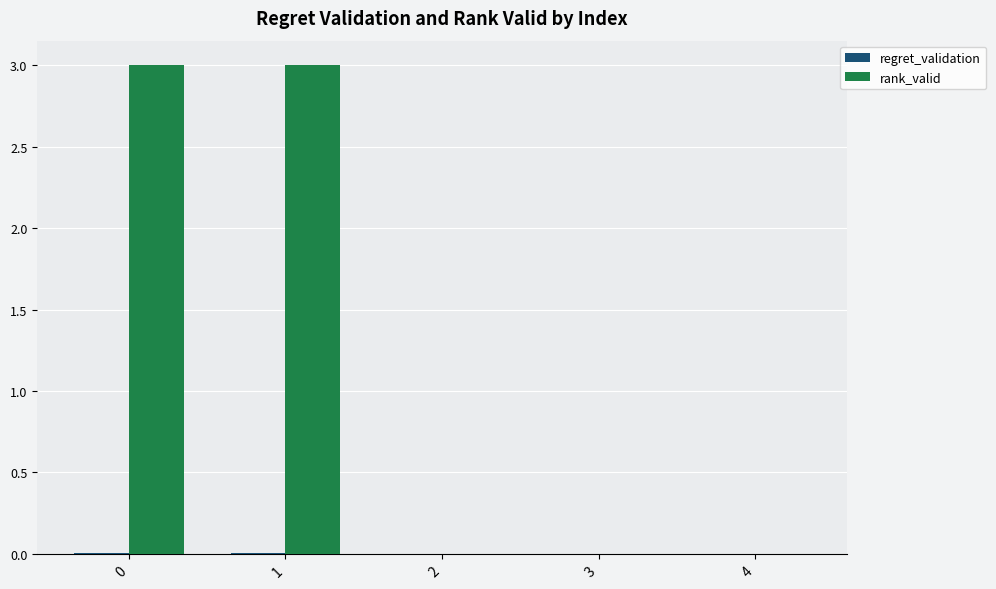

True or false: rank_valid has a value of 0.0 at 4.

True